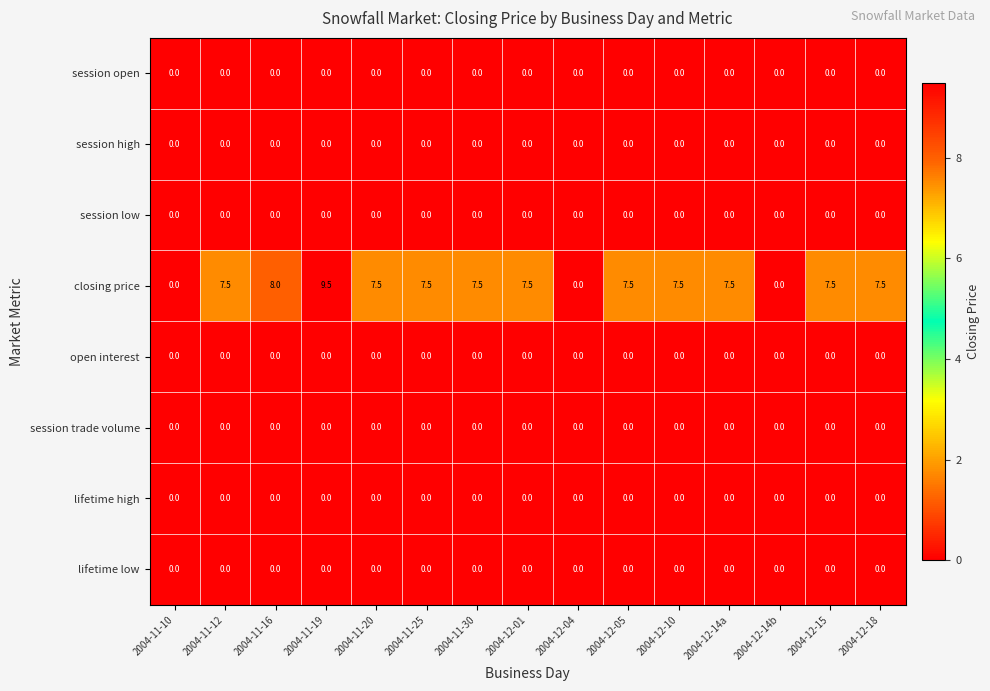

Which series has the largest total across all categories?

closing price